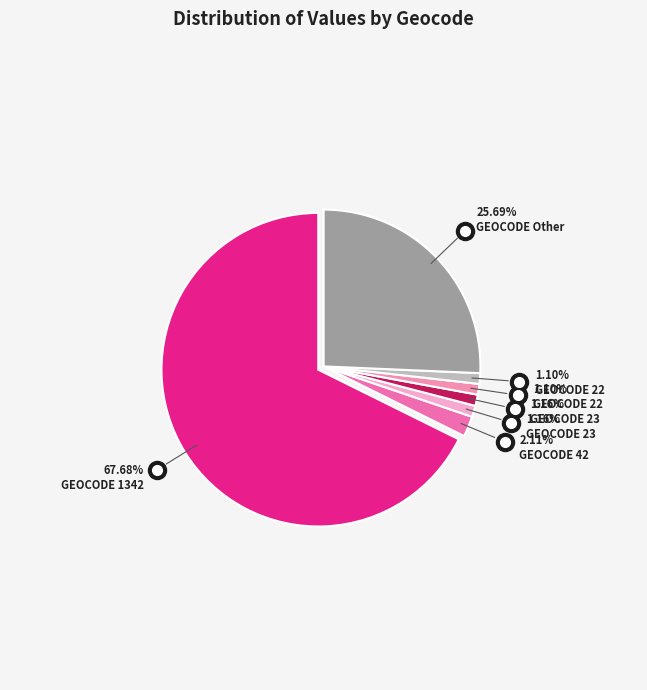

Is there a majority slice in this chart?

Yes